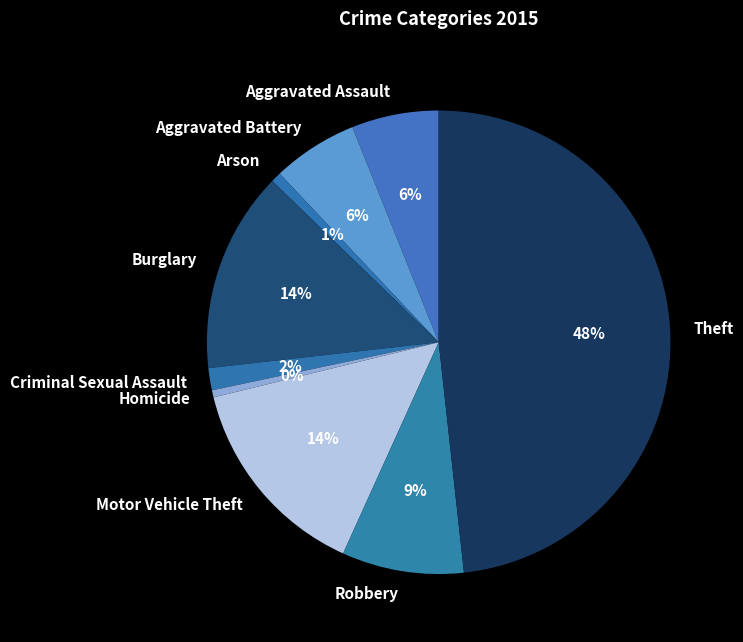

Which category has the biggest portion of the pie?

Theft